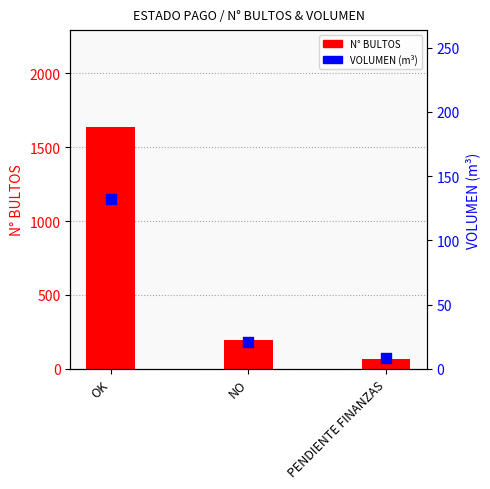

What is the total value across all series at NO?

212.9